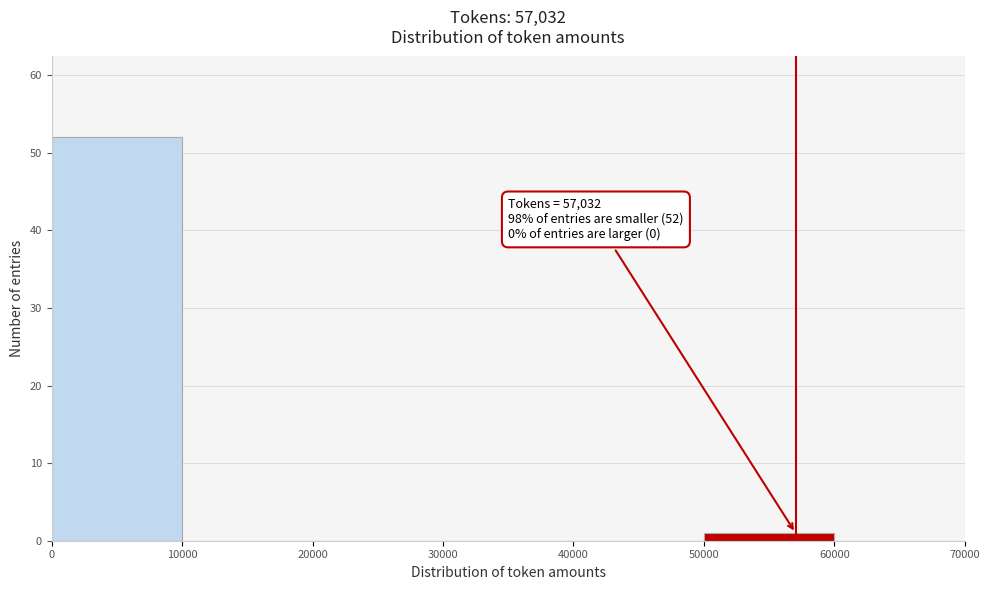

Over which range of the x-axis is the bar tallest?

0 to 10000